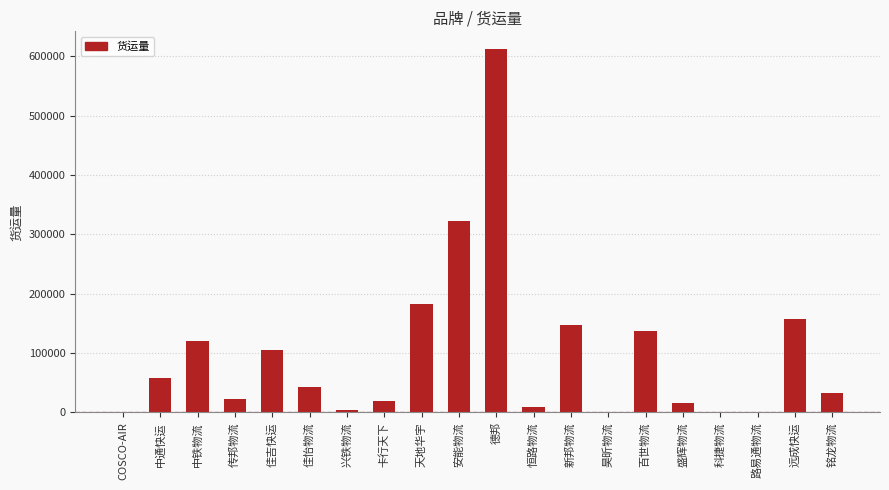

What is the sum of all values?

1990625